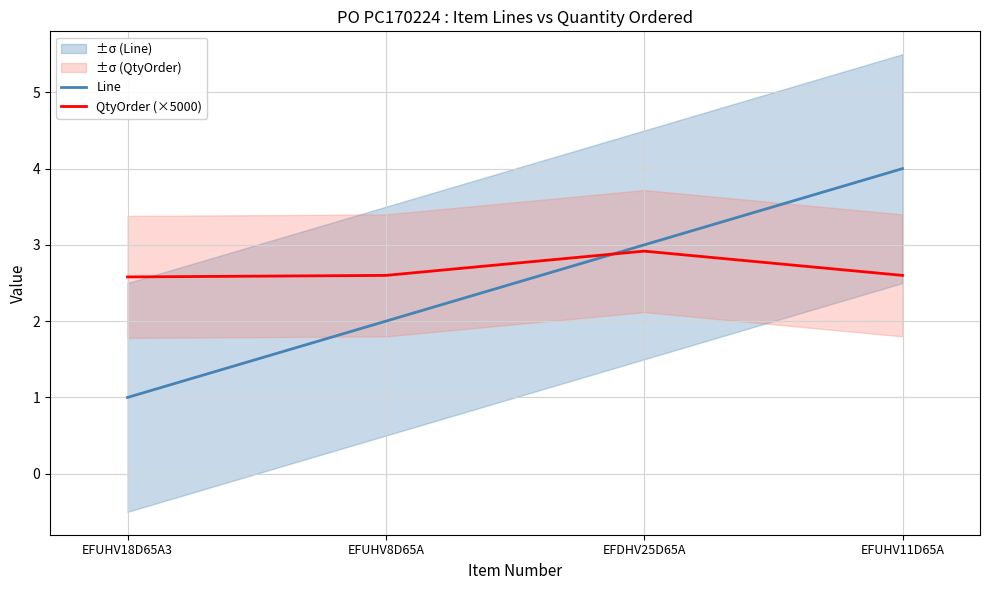

In QtyOrder (×5000), how many points are higher than both neighbors (excluding endpoints)?

1